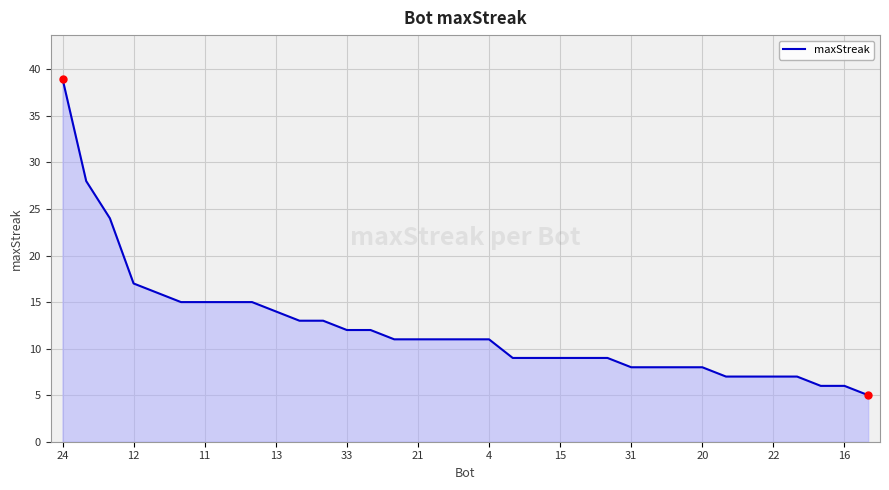

What is the average value?

12